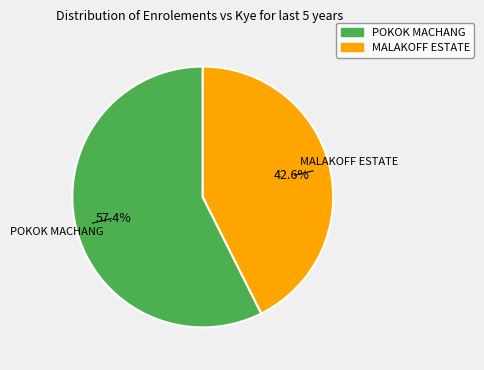

Combined, what portion of the pie is MALAKOFF ESTATE and POKOK MACHANG?

100.0%